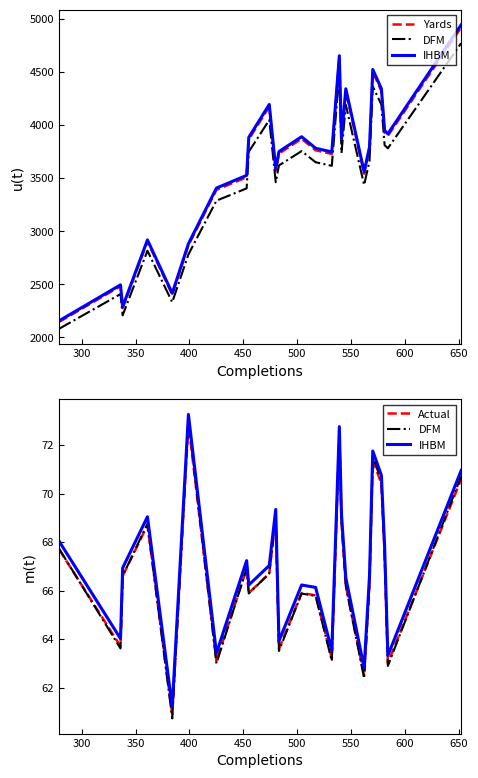

How many interior local peaks does the Yards series have?

7